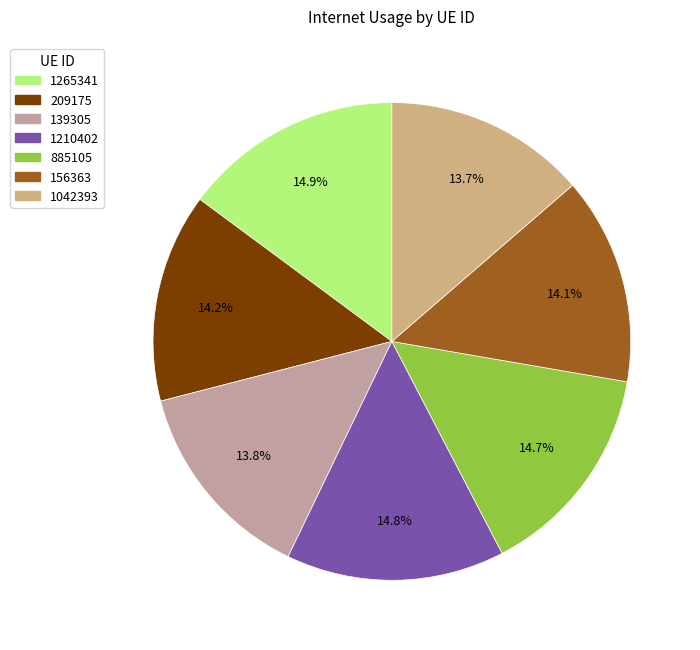

Count the number of slices in the pie.

7